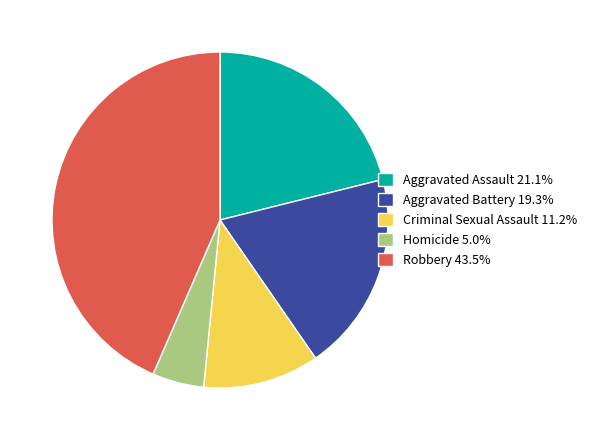

Do Robbery 43.5% and Criminal Sexual Assault 11.2% together represent more than half of the pie?

Yes